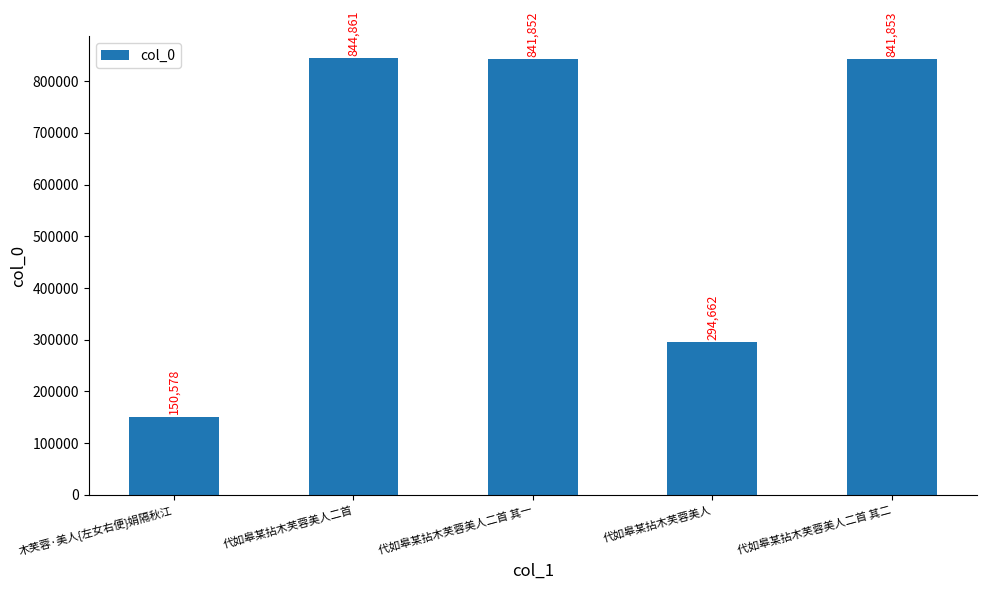

What is the ratio of the value at 代如皋某拈木芙蓉美人 to the value at 木芙蓉·美人{左女右便}娟隔秋江?

2.0